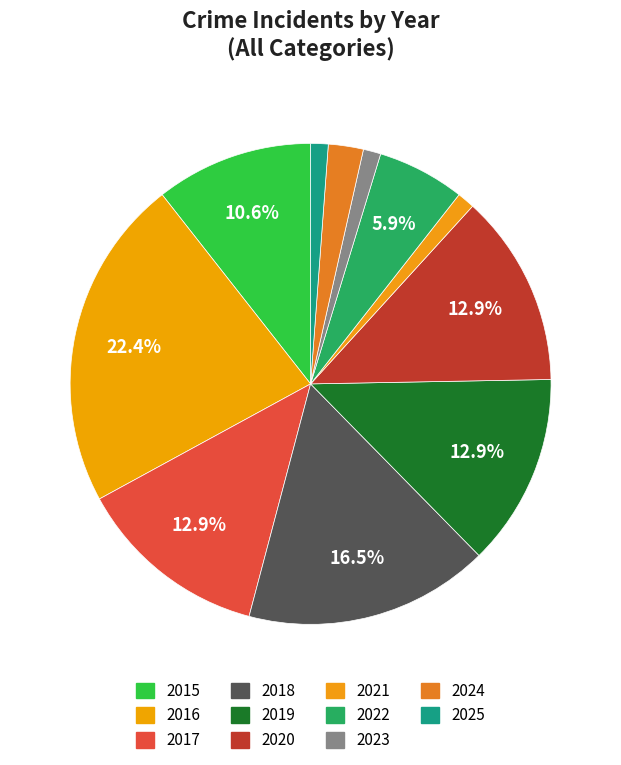

What percentage is the 2015 slice, to the nearest percent?

11%